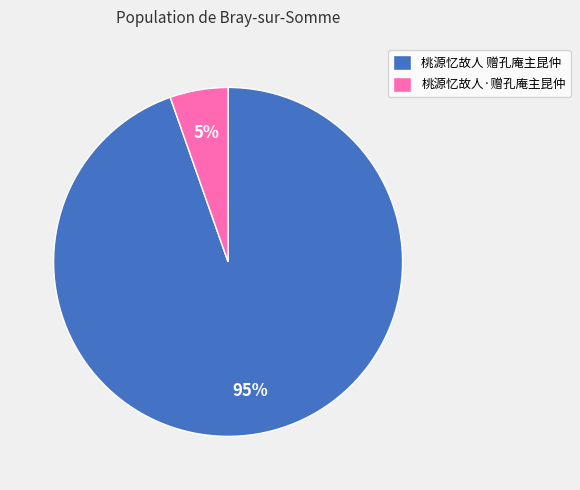

True or false: 桃源忆故人·赠孔庵主昆仲 accounts for 1% of the total.

False